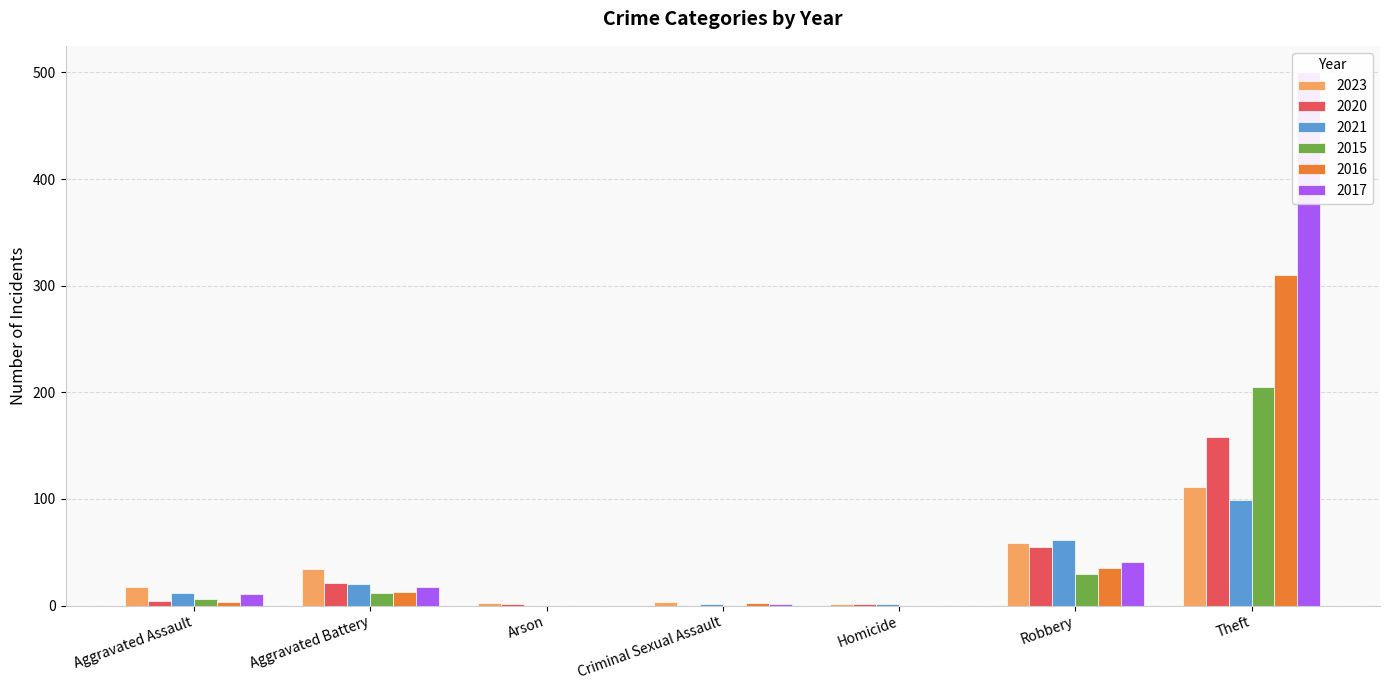

Between Aggravated Battery and Homicide, which is larger?

Aggravated Battery